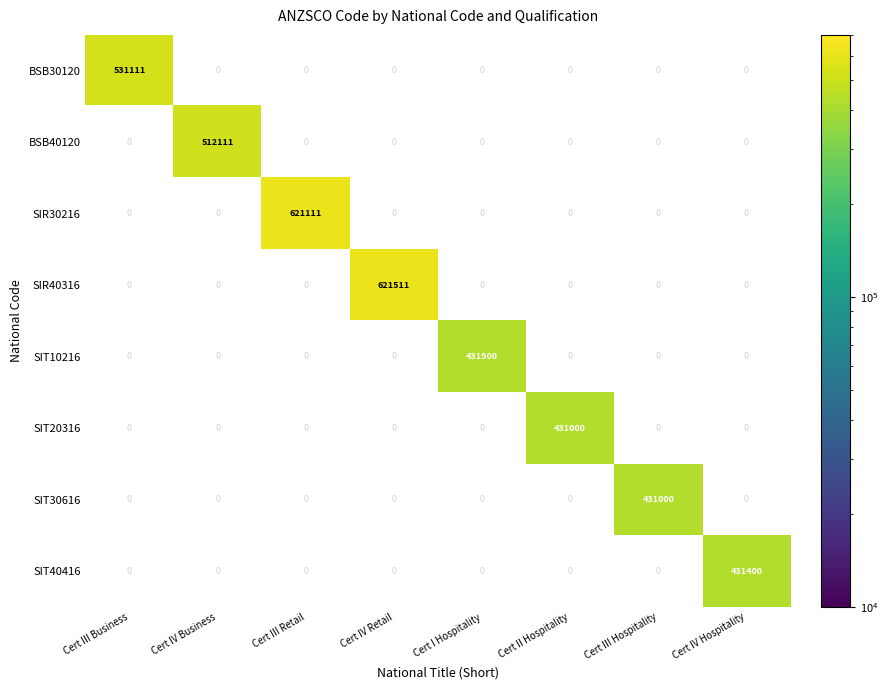

How many categories are shown in the chart?

8